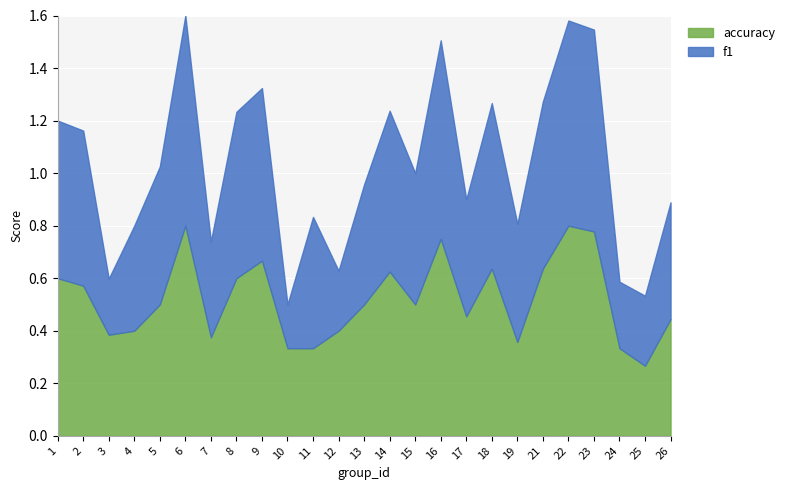

True or false: accuracy has a value of 0.6 at 10.

False